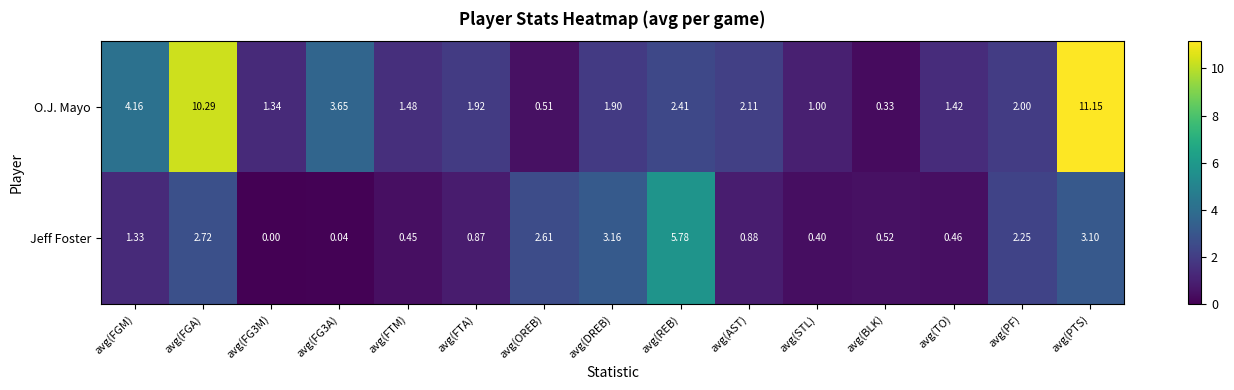

Between avg(FG3A) and avg(AST), which series saw the biggest shift?

O.J. Mayo